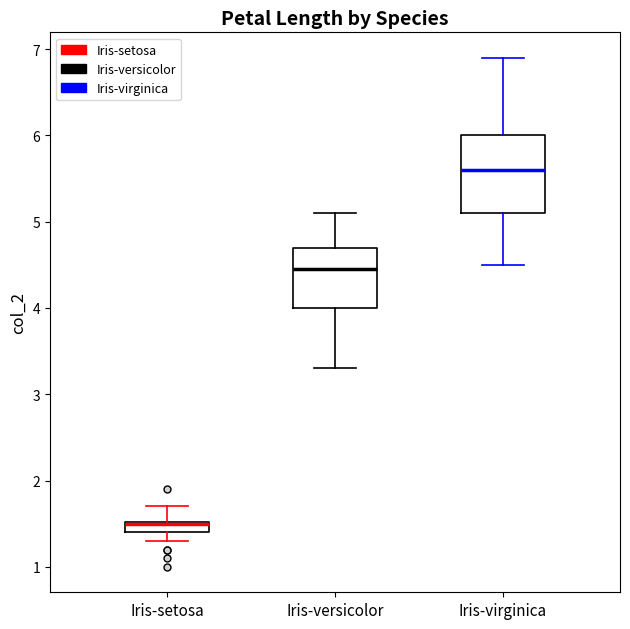

Where is the lower edge of the box for Iris-setosa on the y-axis? The values are not printed on the chart, so give them approximately, as read against the axis.

1.4